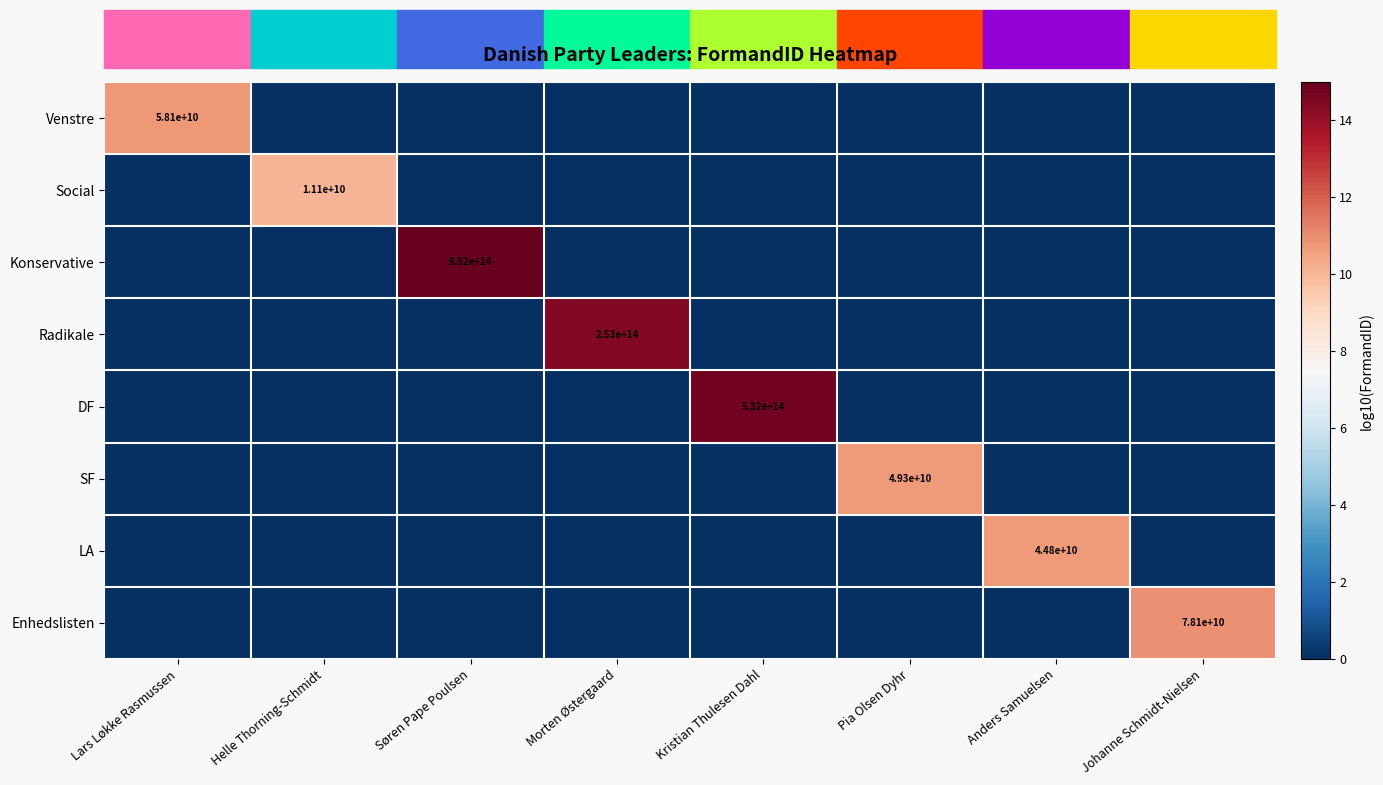

The DF series shows 532000000000000 at Kristian Thulesen Dahl. True or false?

True